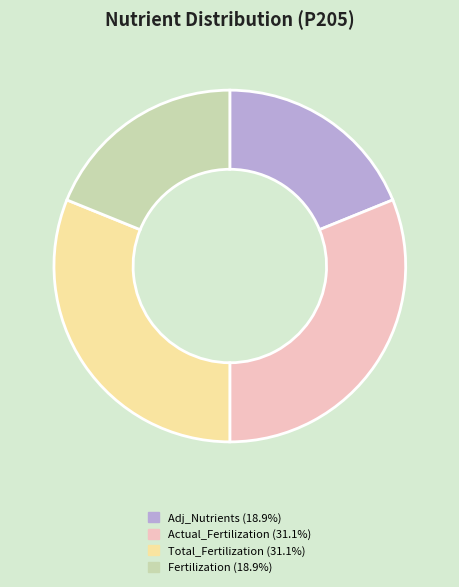

How many slices are in this pie chart?

4